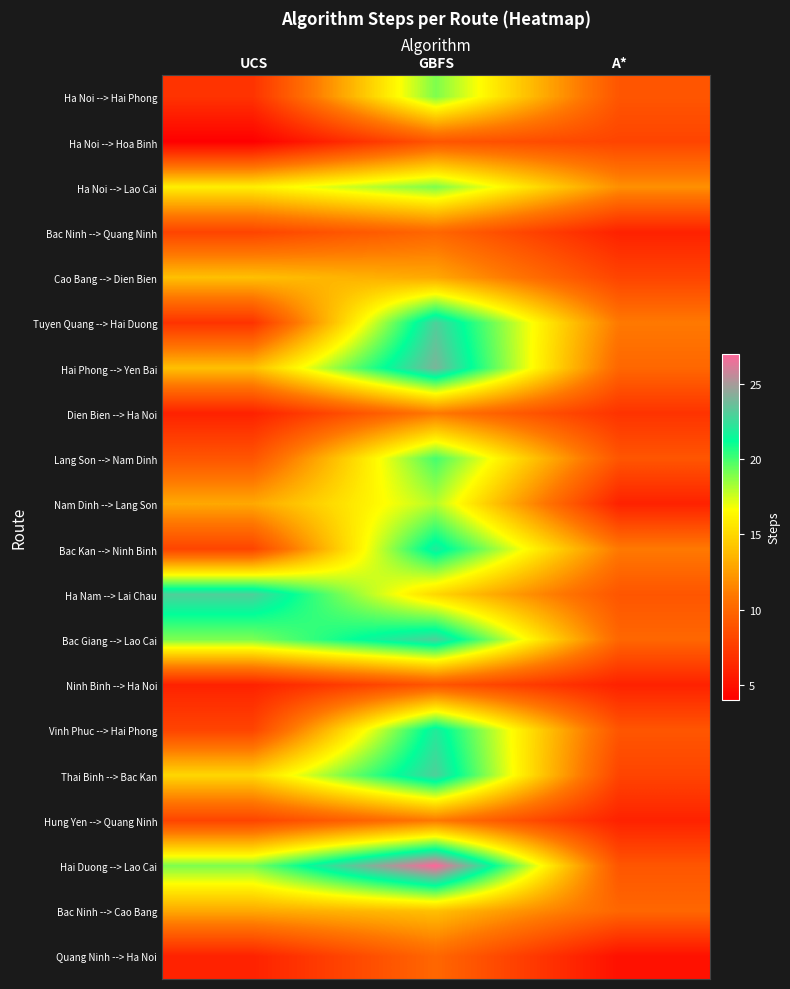

At which category is the sum across all series the highest?

GBFS